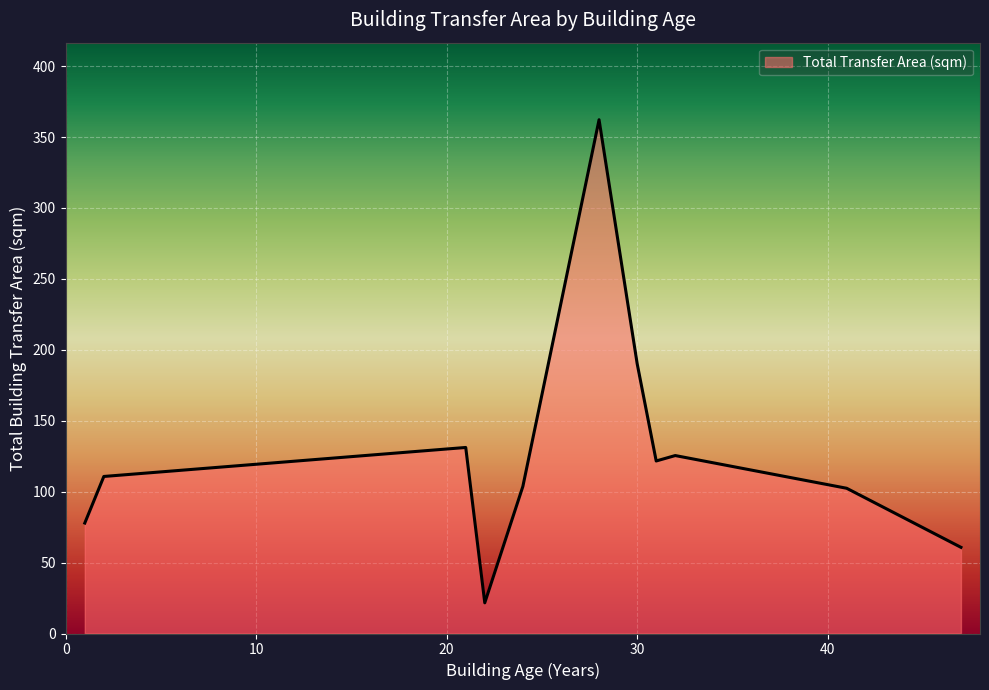

What is the maximum value shown in the chart?

362.2